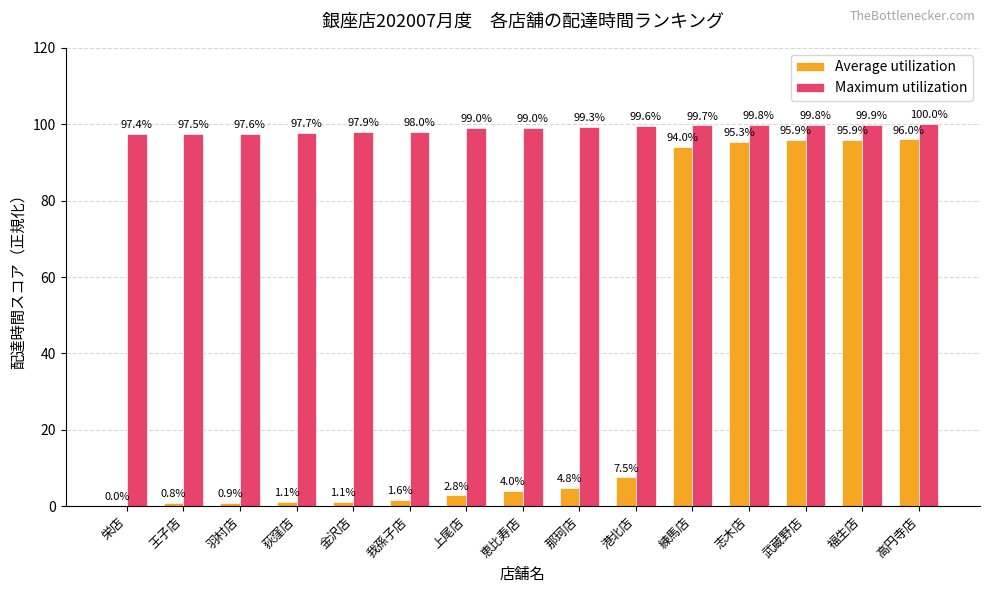

What is the sum of all Average utilization values?

501.7